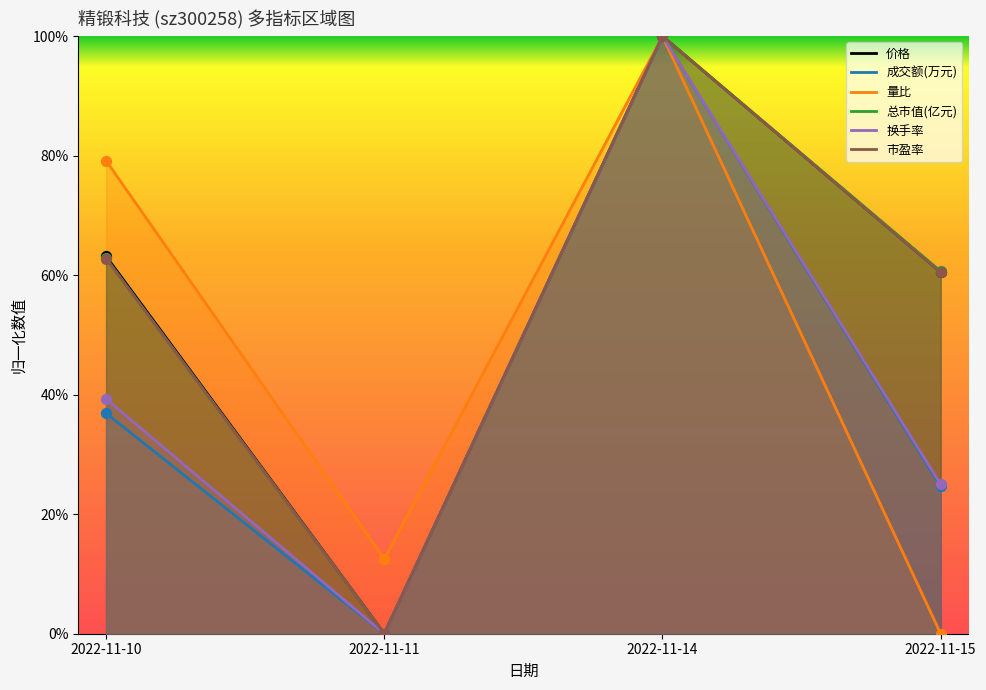

What are all the series names shown in the legend?

价格, 成交额(万元), 量比, 总市值(亿元), 换手率, 市盈率